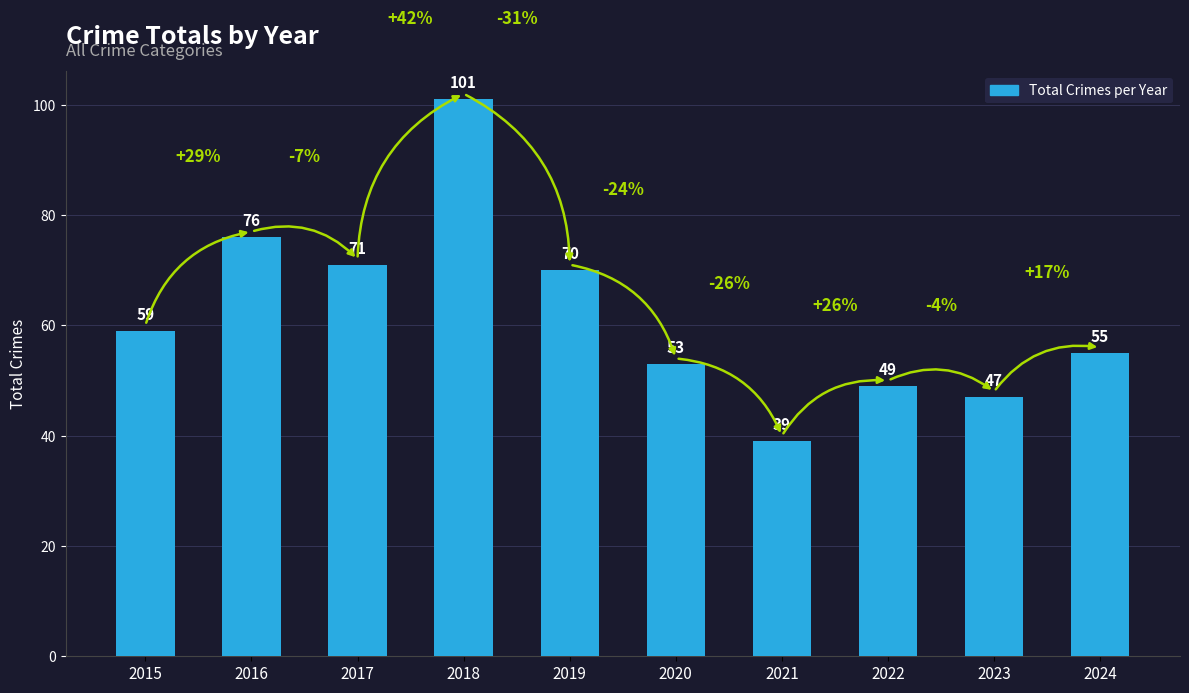

Where is the data nearest to the value 70?

2019